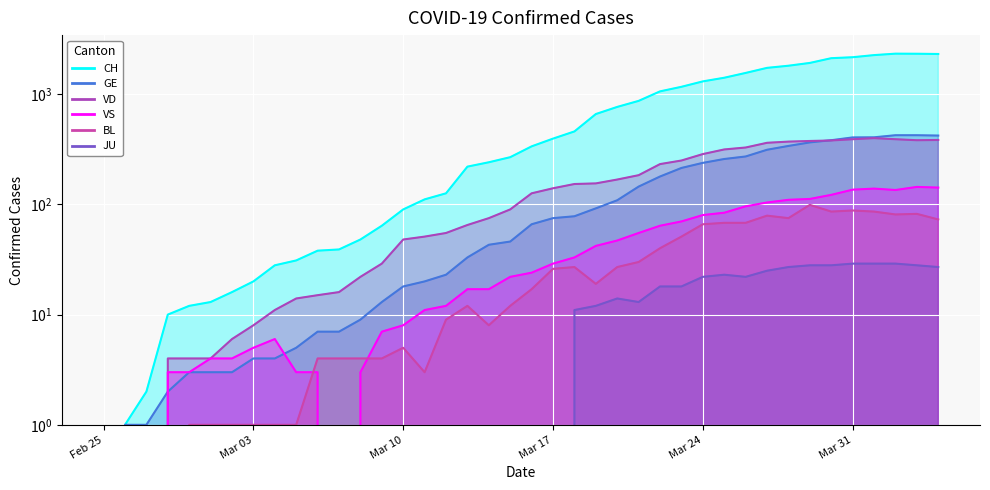

At which category does BL reach its first local valley?

2020-03-11